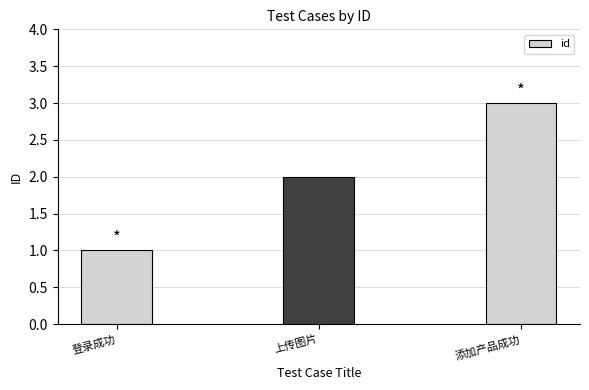

Approximately how many times larger is the value at 添加产品成功 compared to 上传图片?

1.5